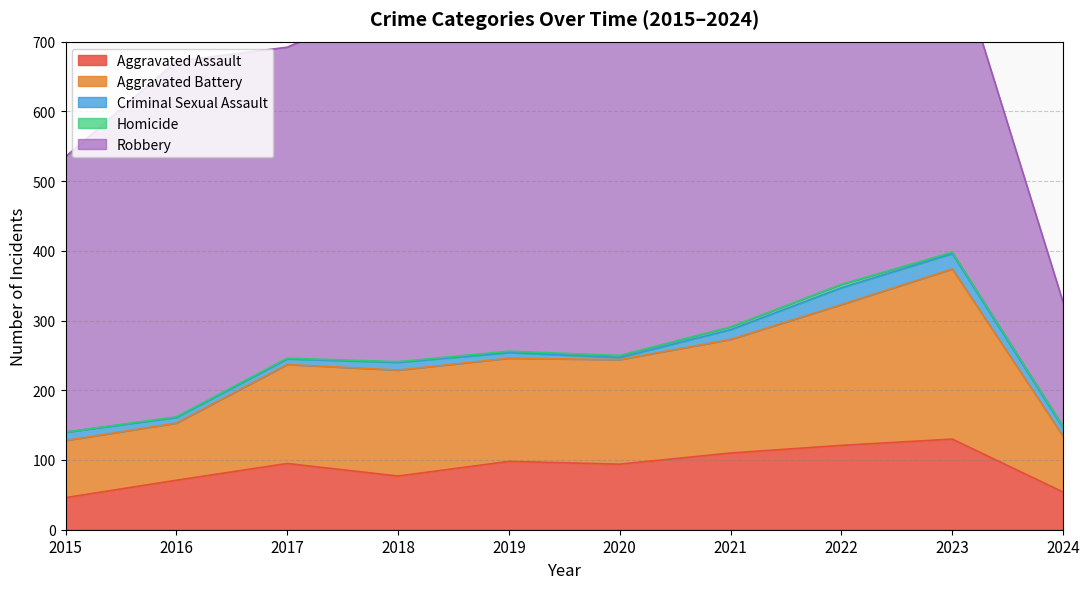

Where does the Aggravated Assault series first go above 95?

2019